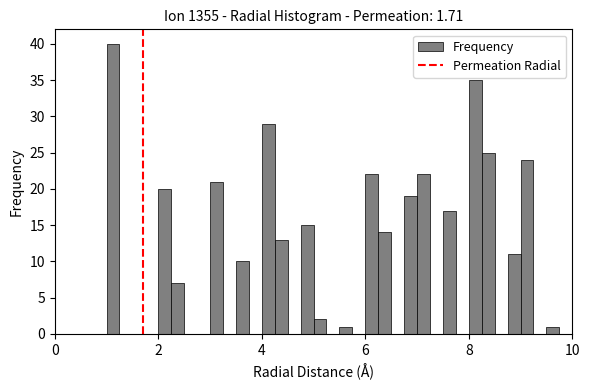

Around what value on the x-axis is the tallest bar? Give the approximate position of its centre, as read against the axis.

1.2